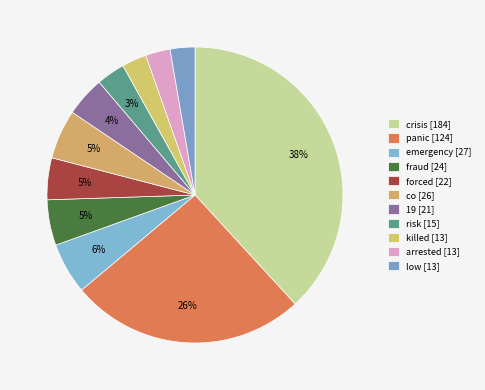

How many slices are in this pie chart?

11